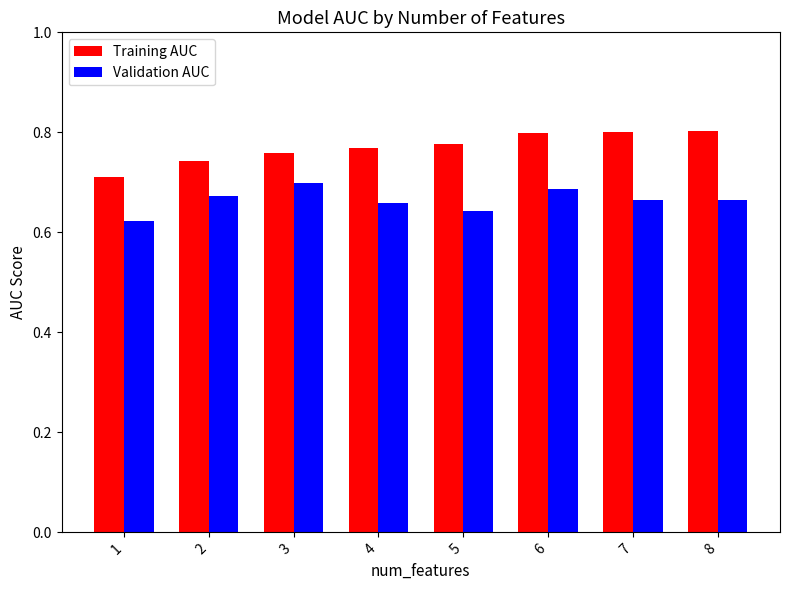

Rank the series at 3 from lowest to highest value.

Validation AUC, Training AUC